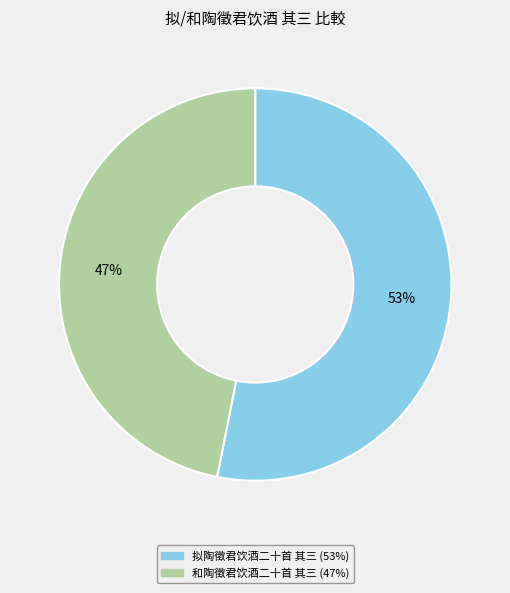

Does 和陶徵君饮酒二十首 其三 account for over 50% of the chart?

No